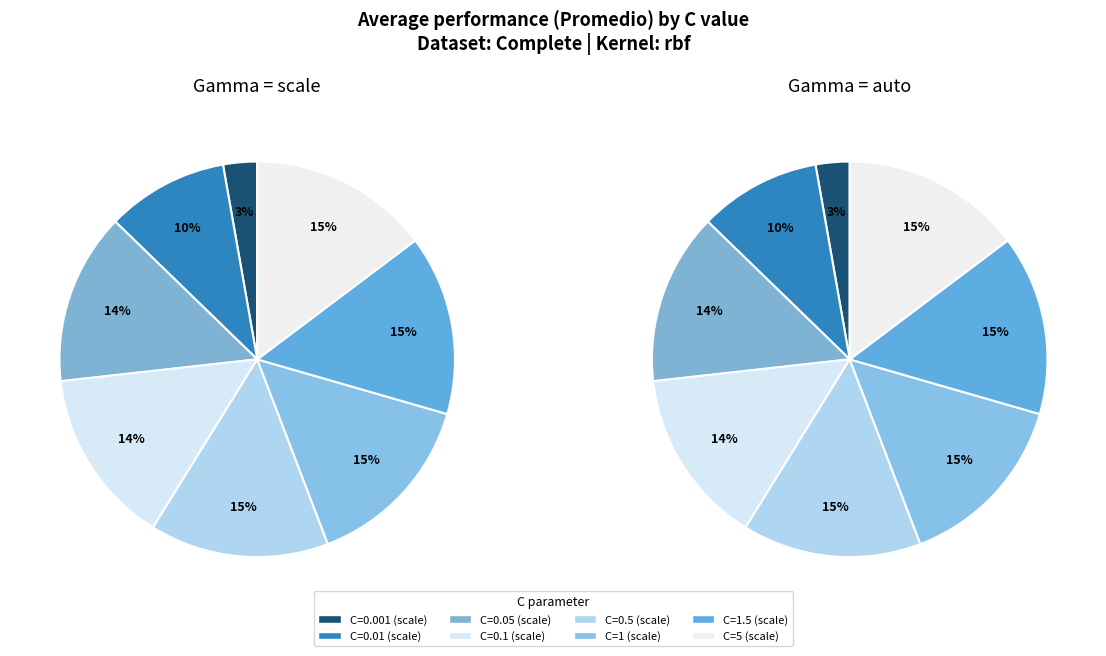

Count the number of slices in the pie.

8